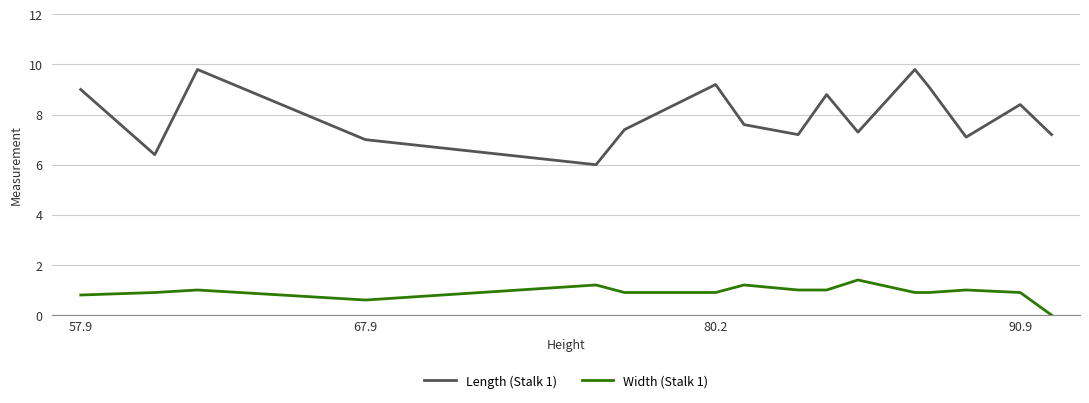

What is the greatest value displayed?

9.8